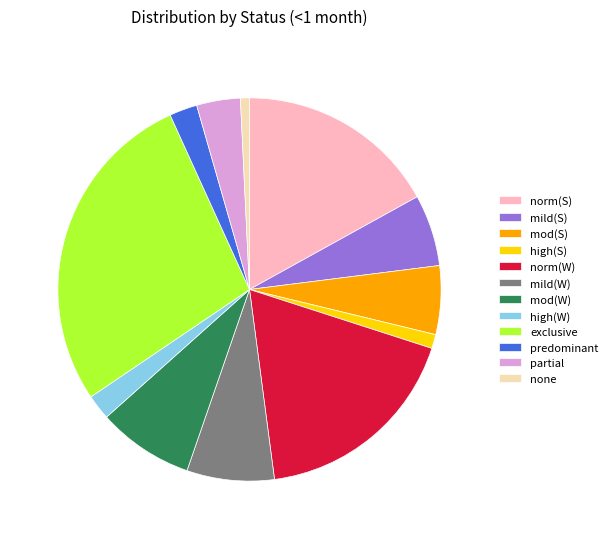

Does norm(S) account for over 50% of the chart?

No